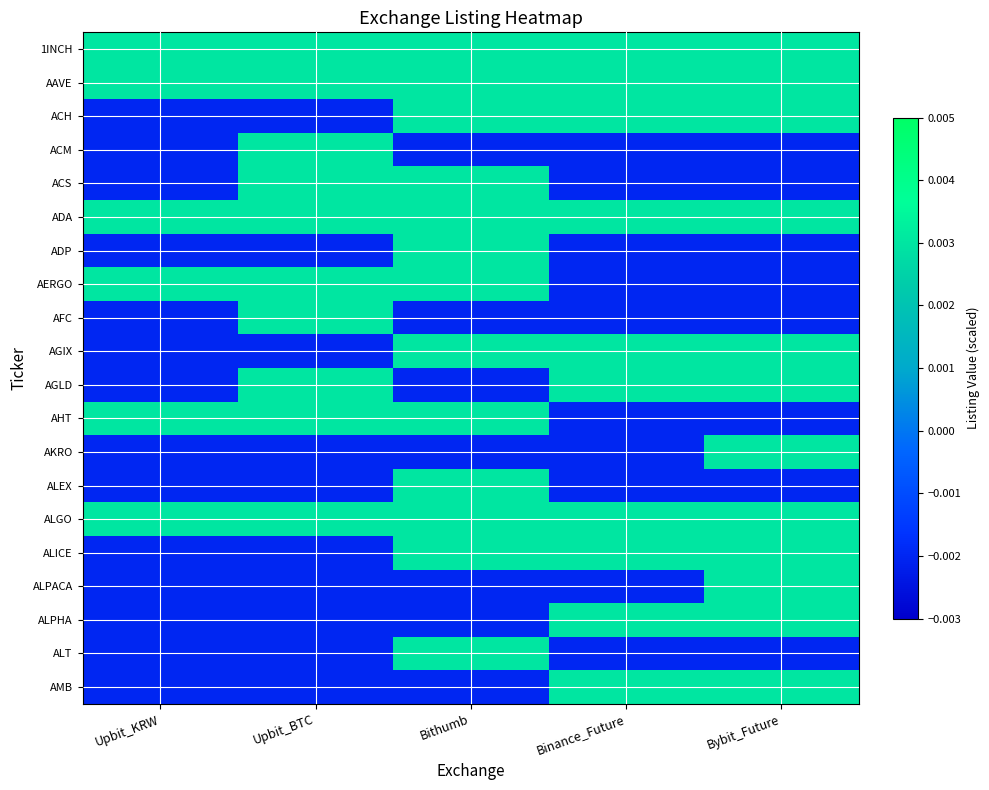

Rank the series by their maximum value, from highest to lowest.

1INCH, AAVE, ACH, ACM, ACS, ADA, ADP, AERGO, AFC, AGIX, AGLD, AHT, AKRO, ALEX, ALGO, ALICE, ALPACA, ALPHA, ALT, AMB